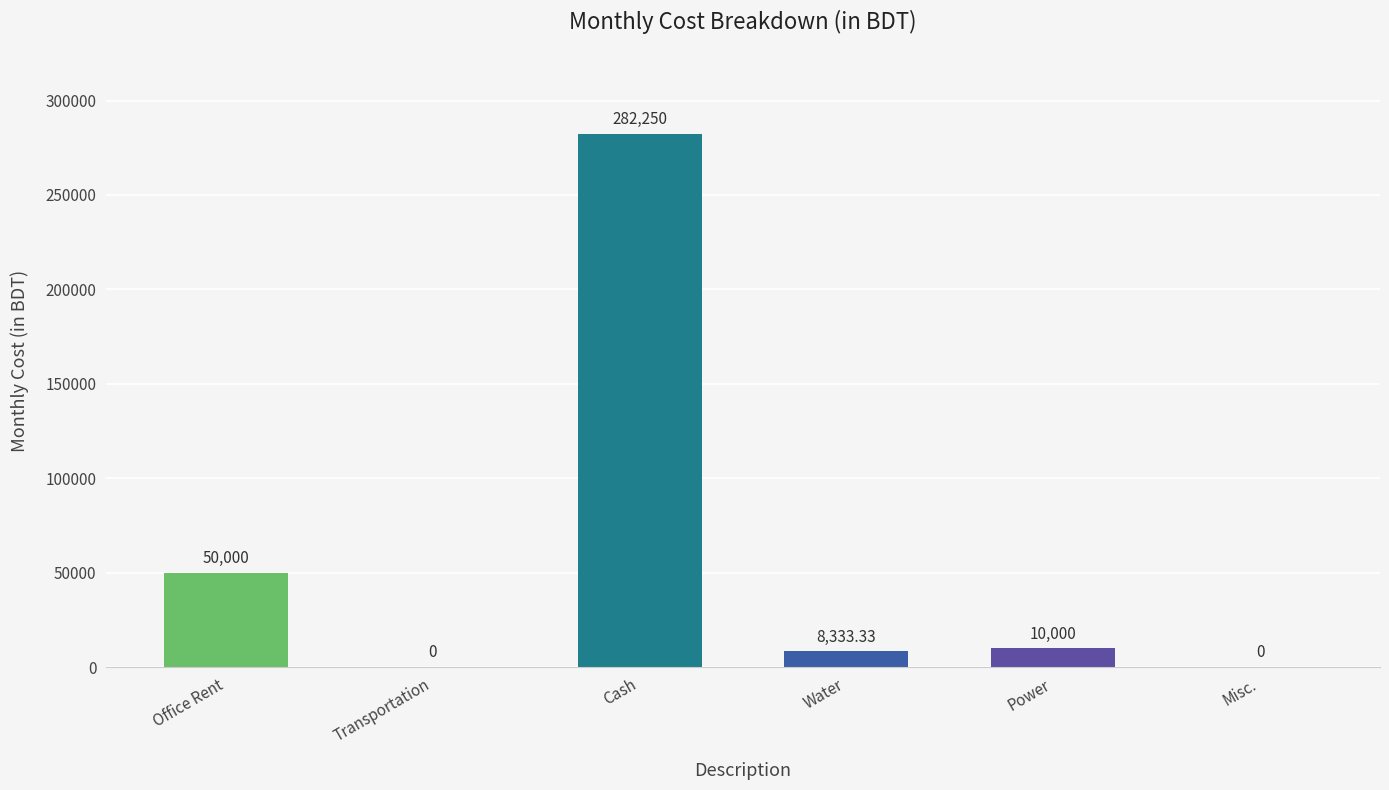

Which has a higher value, Transportation or Power?

Power